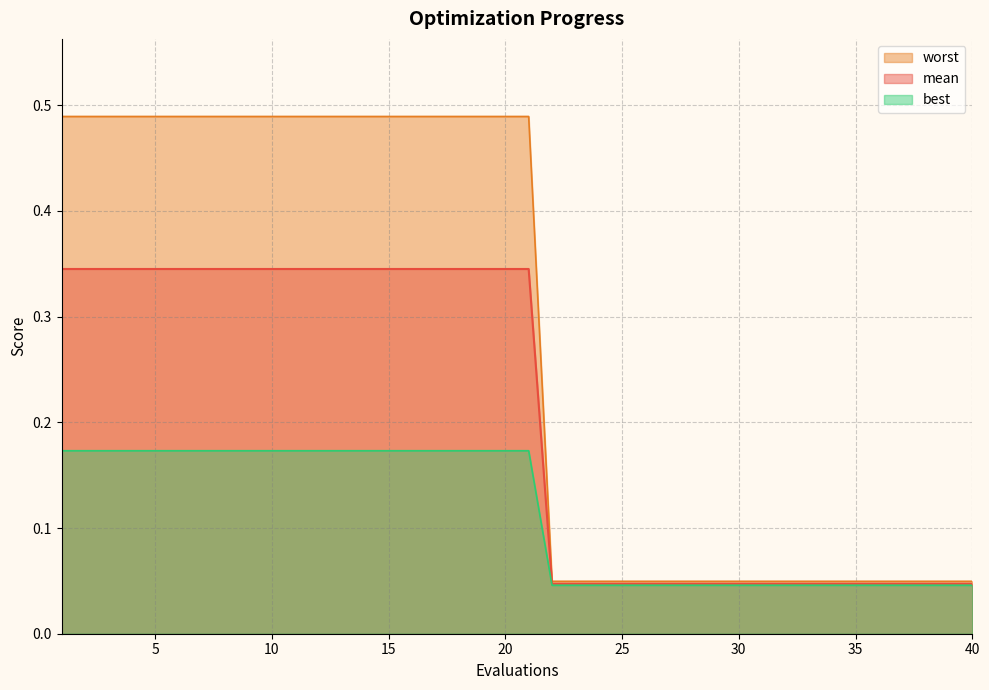

At which category is the sum across all series the highest?

1